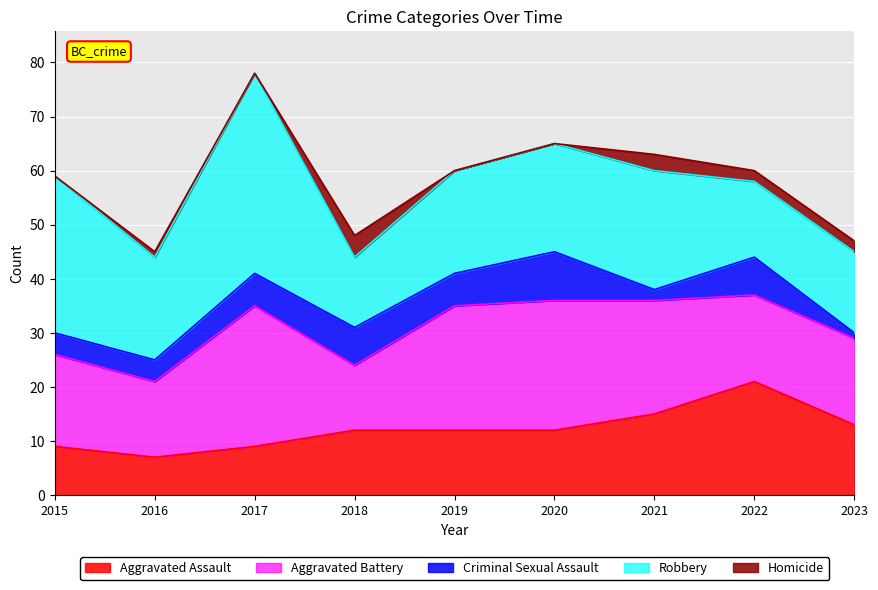

True or false: Aggravated Assault has a value of 20 at 2019.

False